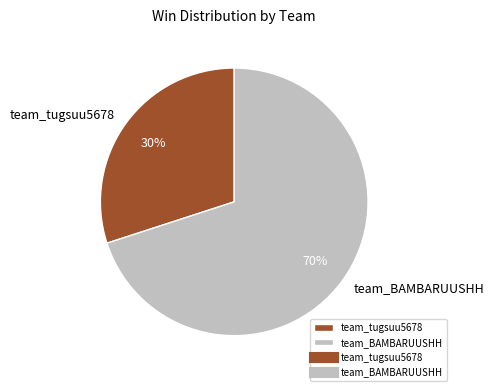

How many slices are in this pie chart?

2